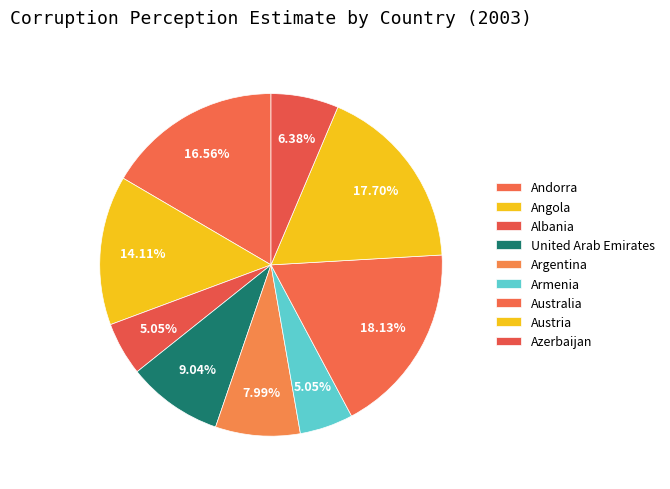

How many slices are in this pie chart?

9